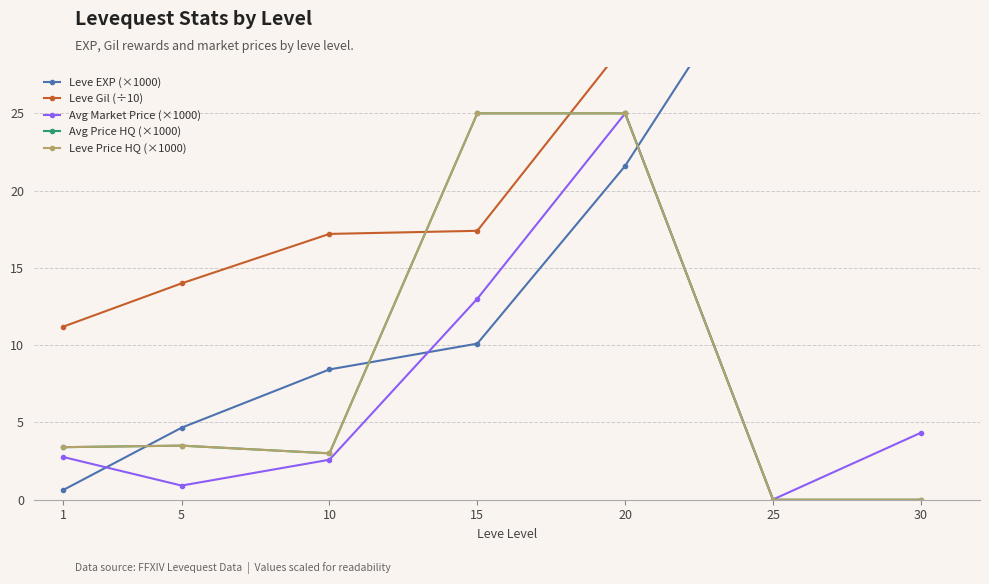

True or false: Avg Price HQ (×1000) and Leve Price HQ (×1000) cross at least once.

False